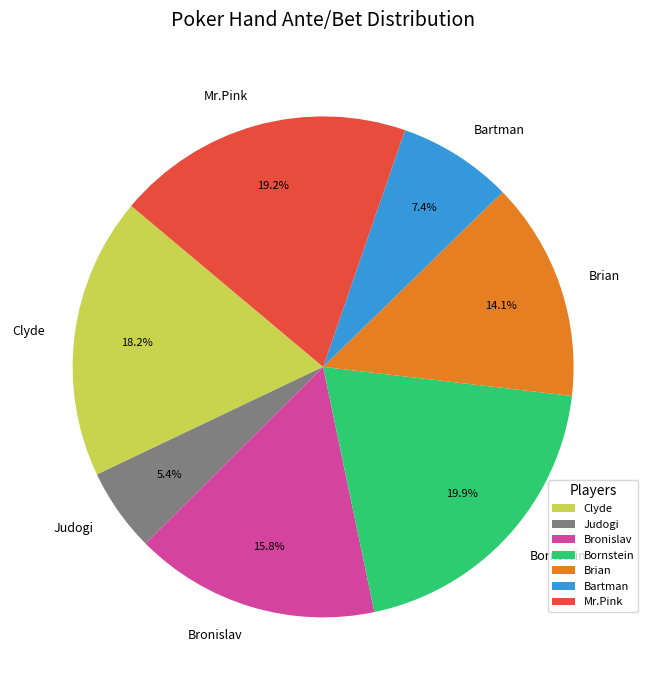

What is the ratio of the value at Bartman to the value at Bronislav?

0.5